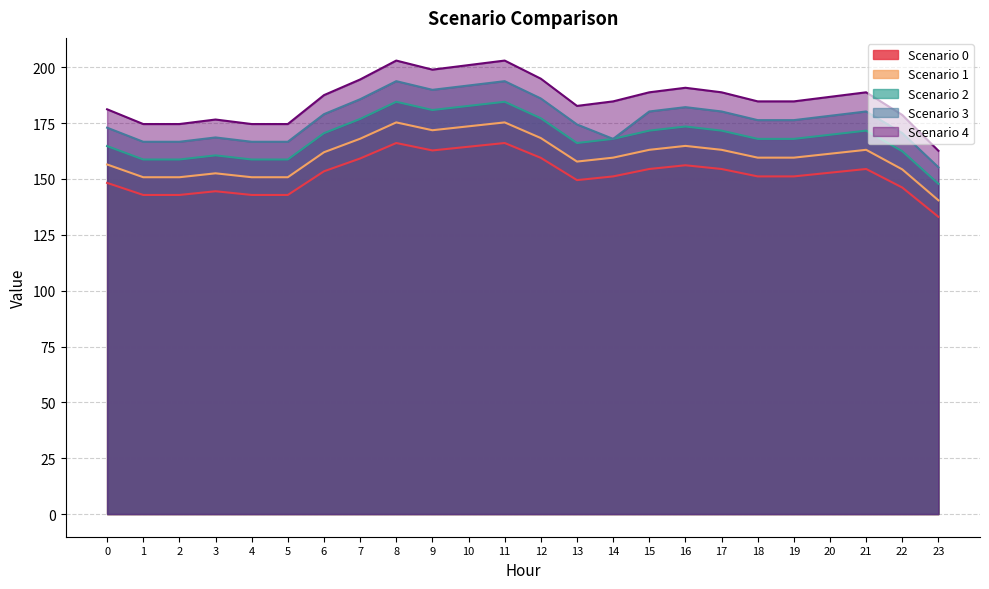

How many lines are shown in the chart?

5